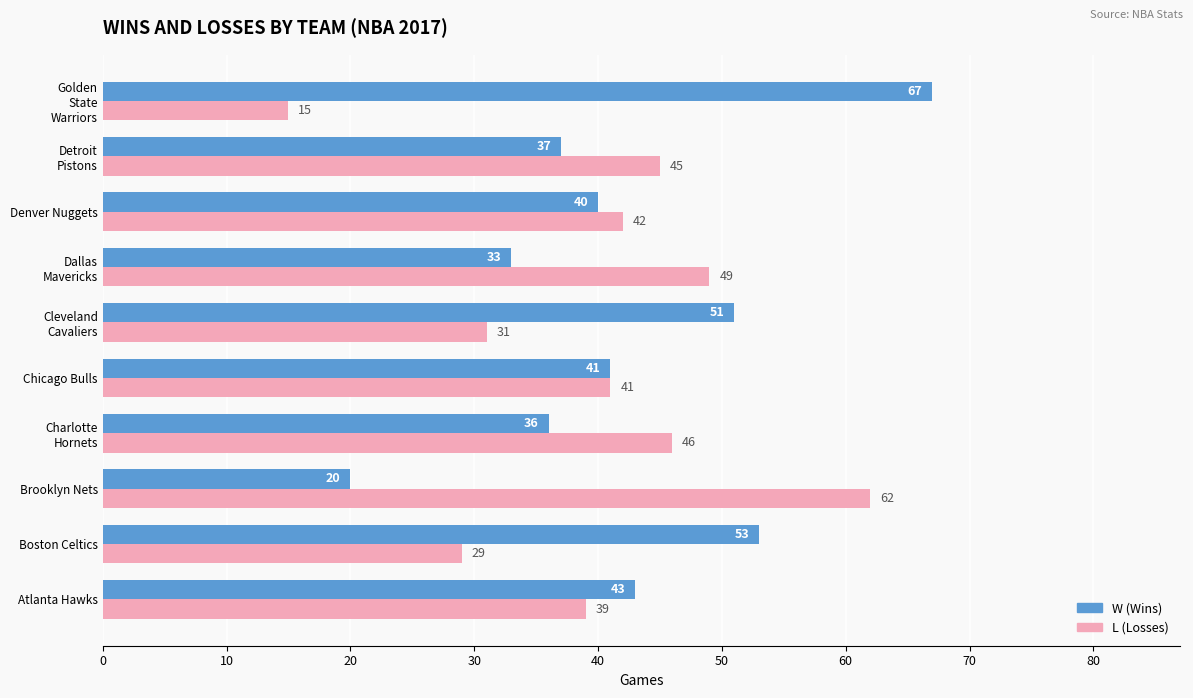

What is the difference between the highest and lowest values at Brooklyn Nets?

42